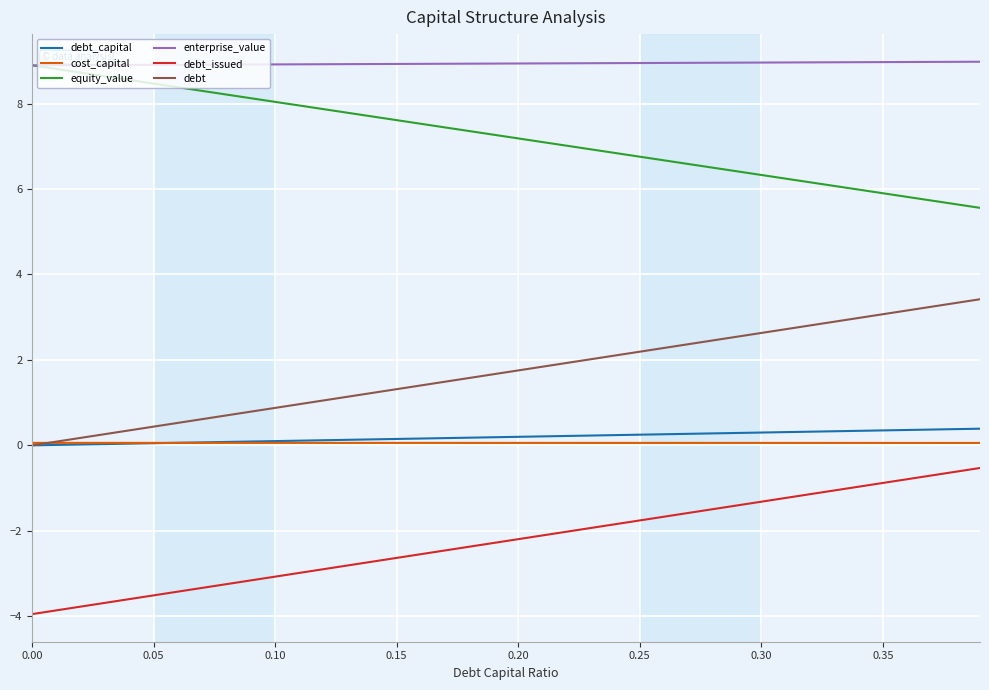

What is the lowest value of the enterprise_value series?

8.9